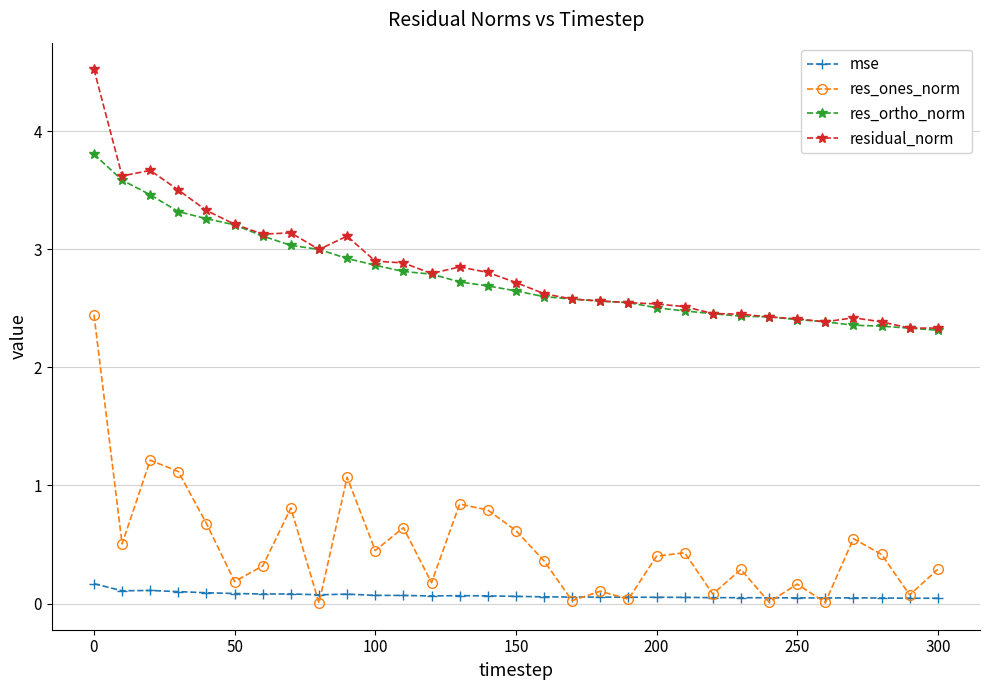

True or false: res_ortho_norm and mse intersect in this chart.

False